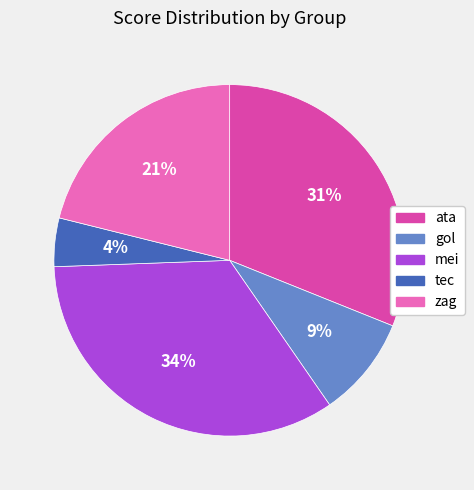

Does any single category account for the majority?

No